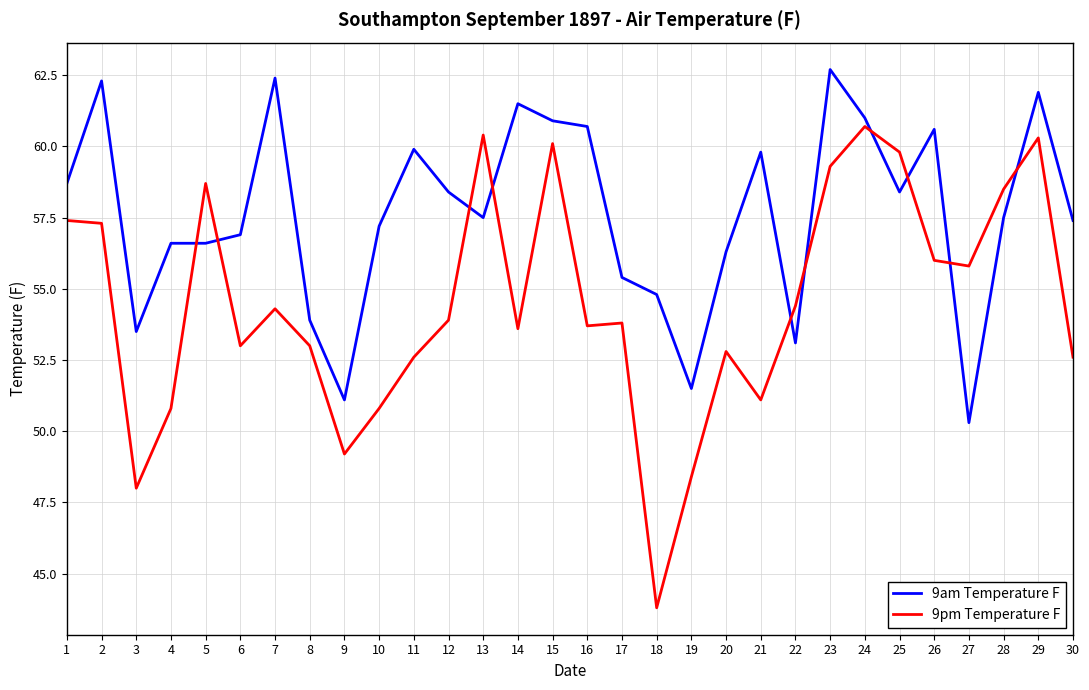

Rank the series at 10 from highest to lowest value.

9am Temperature F, 9pm Temperature F